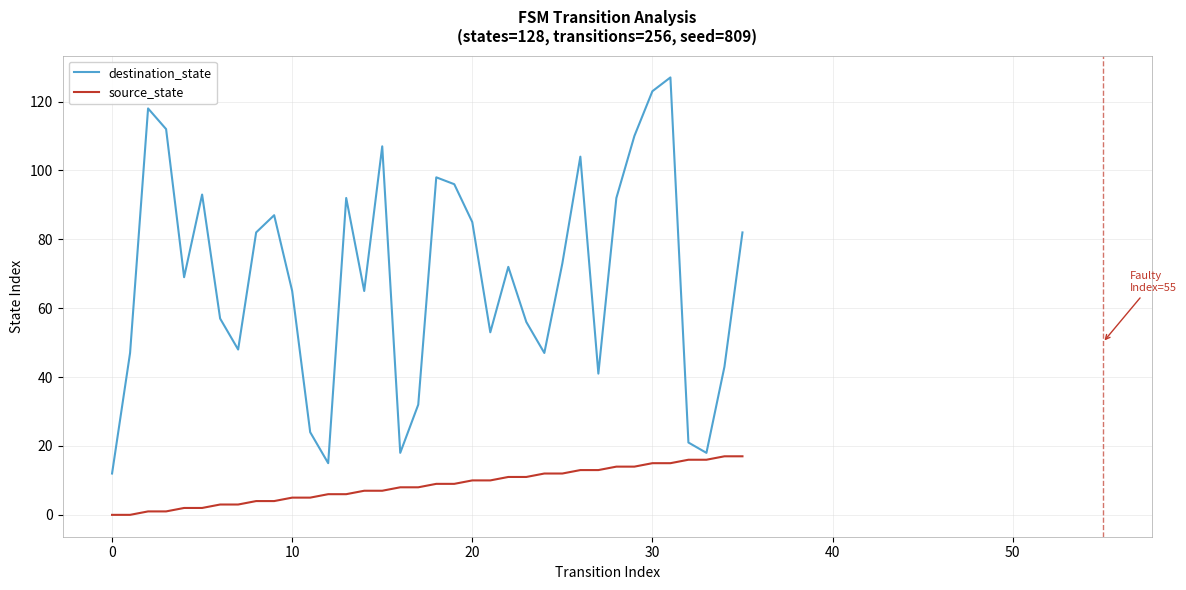

What are all the series names shown in the legend?

destination_state, source_state